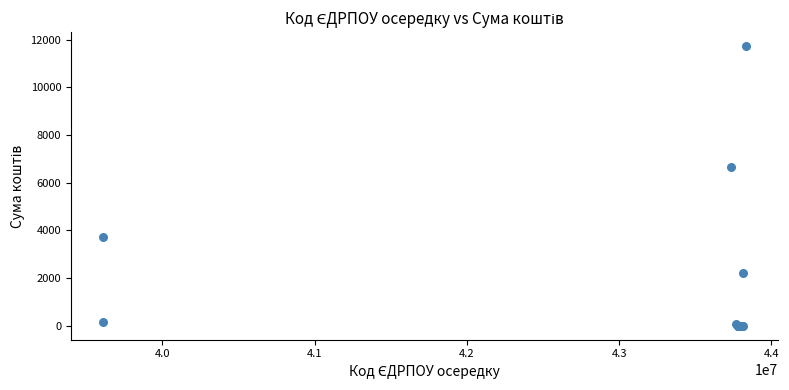

What Y value in the scatter plot is closest to 5867?

6674.5